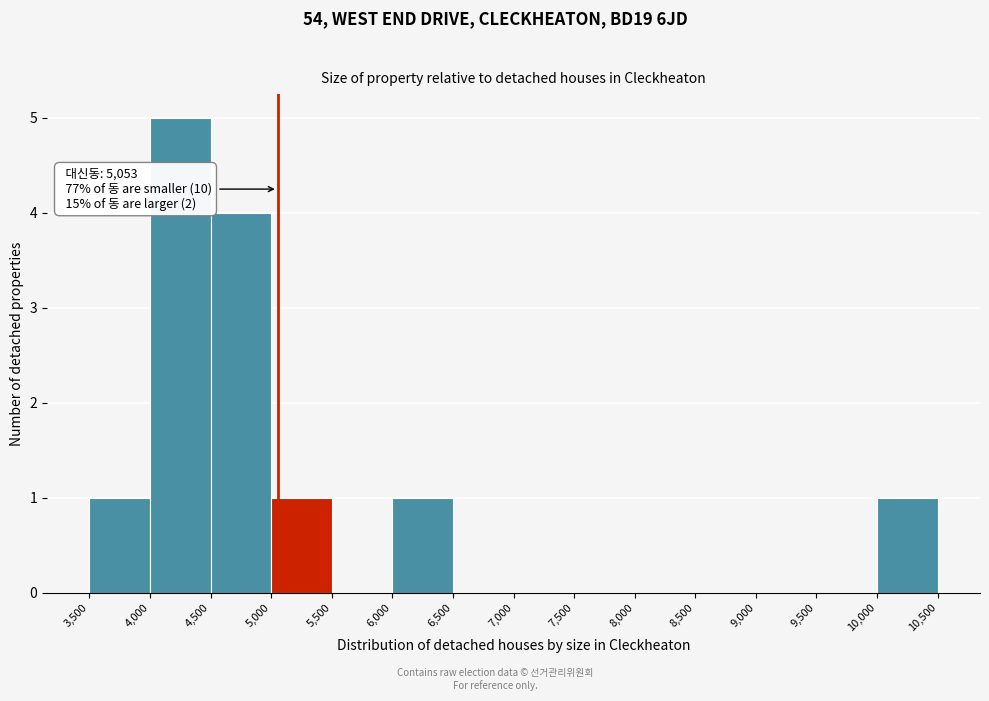

Over which range of the x-axis is the bar tallest?

4,000 to 4,500